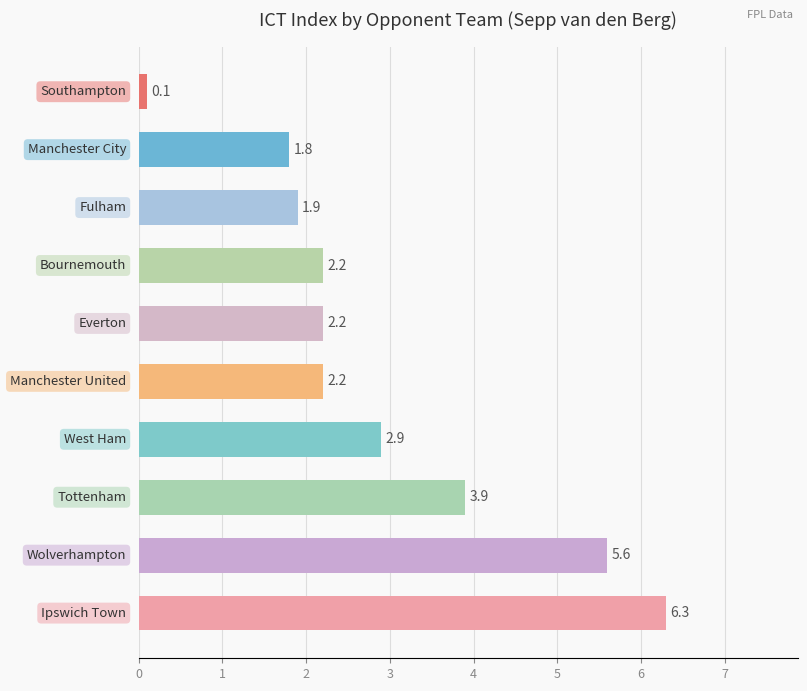

How many data points does each series have?

10